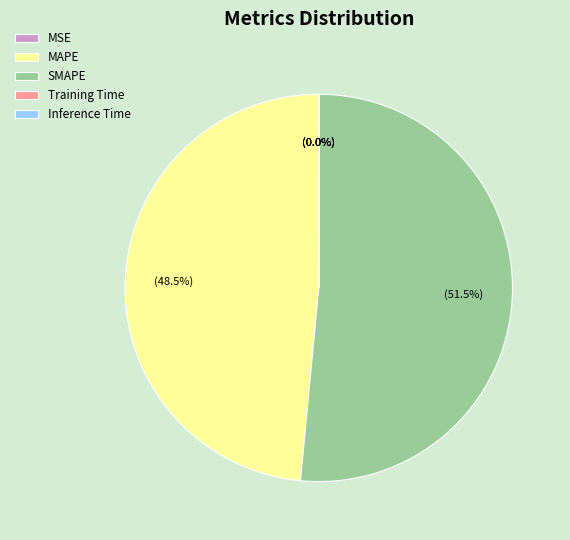

What is the largest slice in the pie chart?

SMAPE